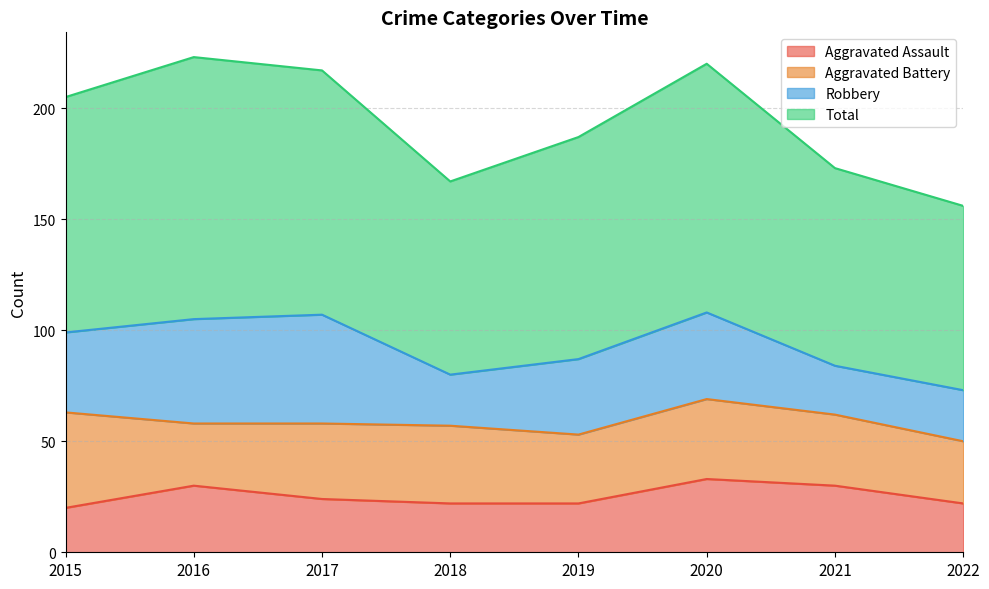

At which label is Total closest to 189?

2019